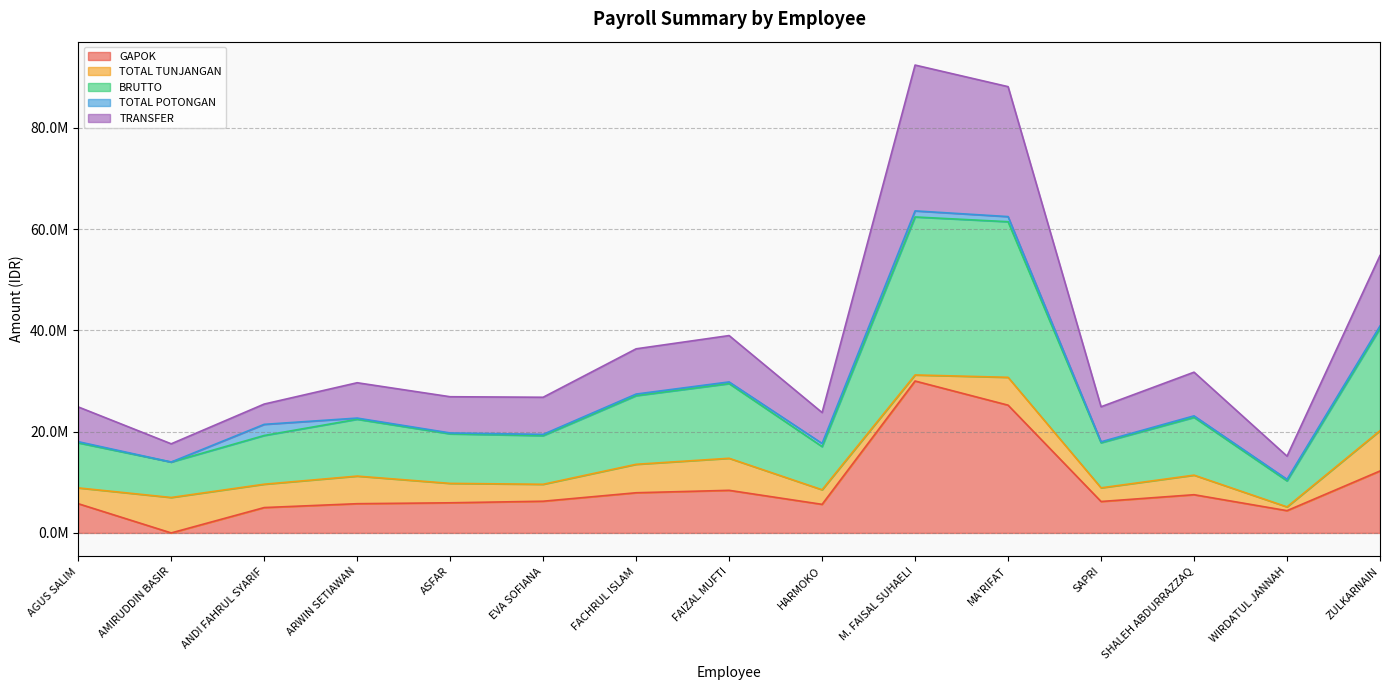

What are all the series names shown in the legend?

GAPOK, TOTAL TUNJANGAN, BRUTTO, TOTAL POTONGAN, TRANSFER